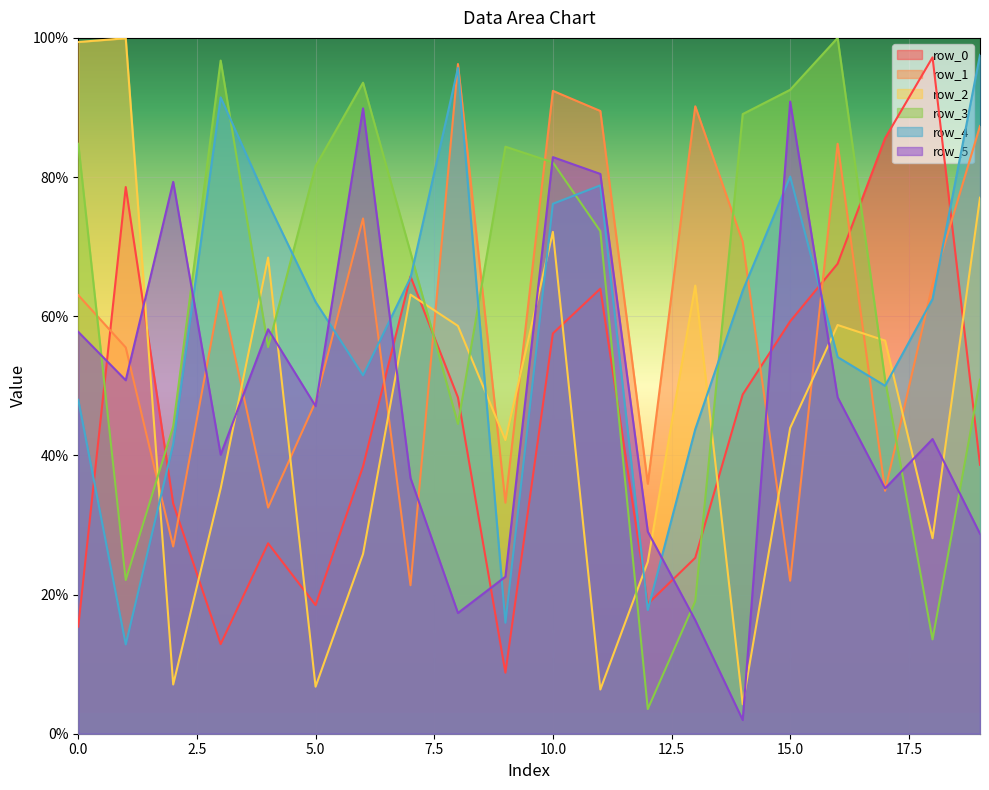

At how many categories does at least one series exceed 48?

19